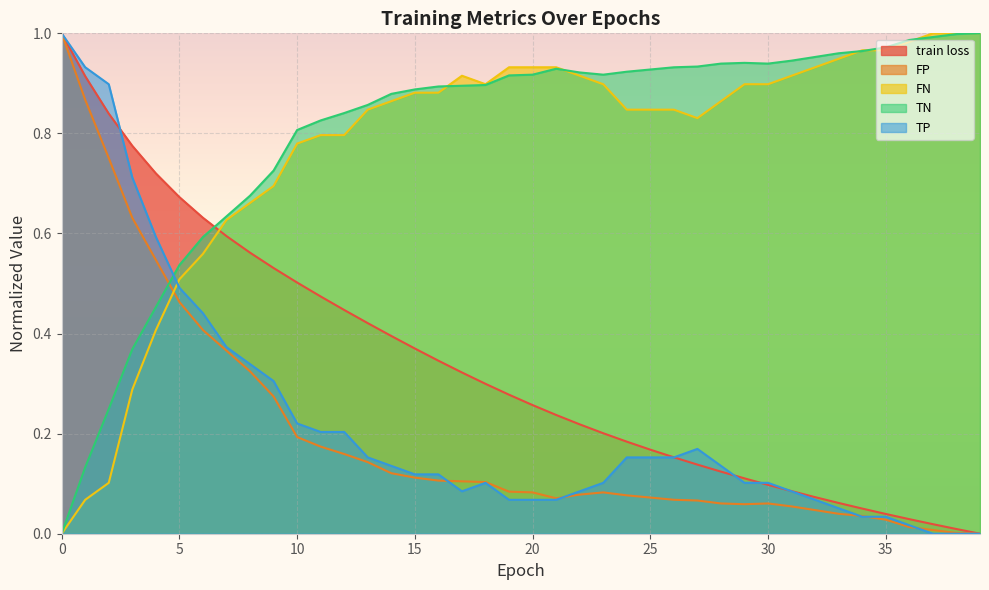

True or false: TN and train loss intersect in this chart.

True